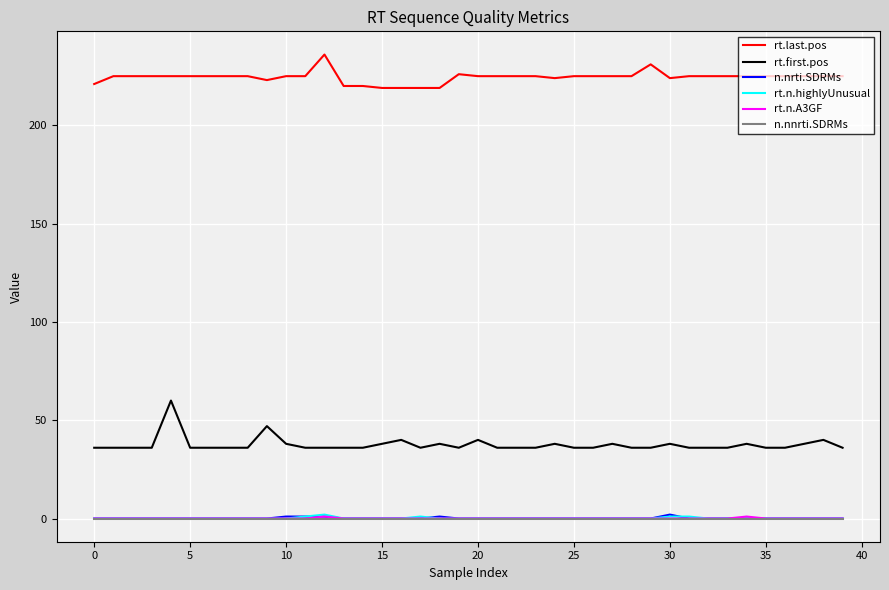

True or false: rt.first.pos and rt.last.pos intersect in this chart.

False